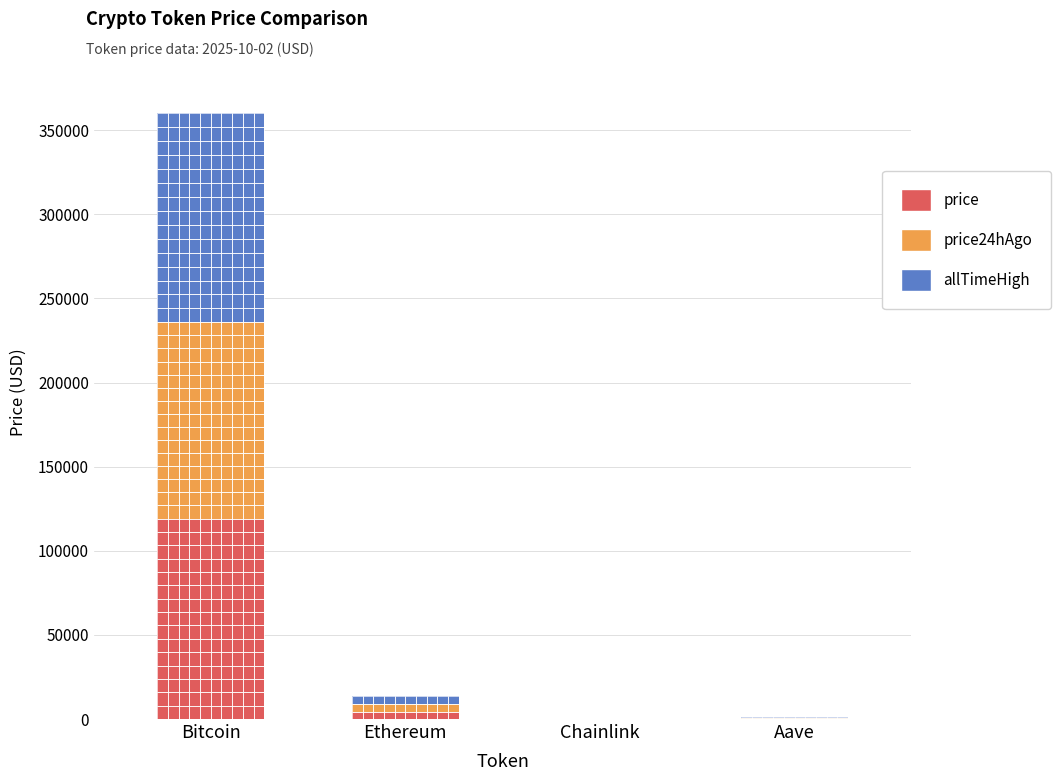

What is the approximate value of price24hAgo at Bitcoin?

116629.0